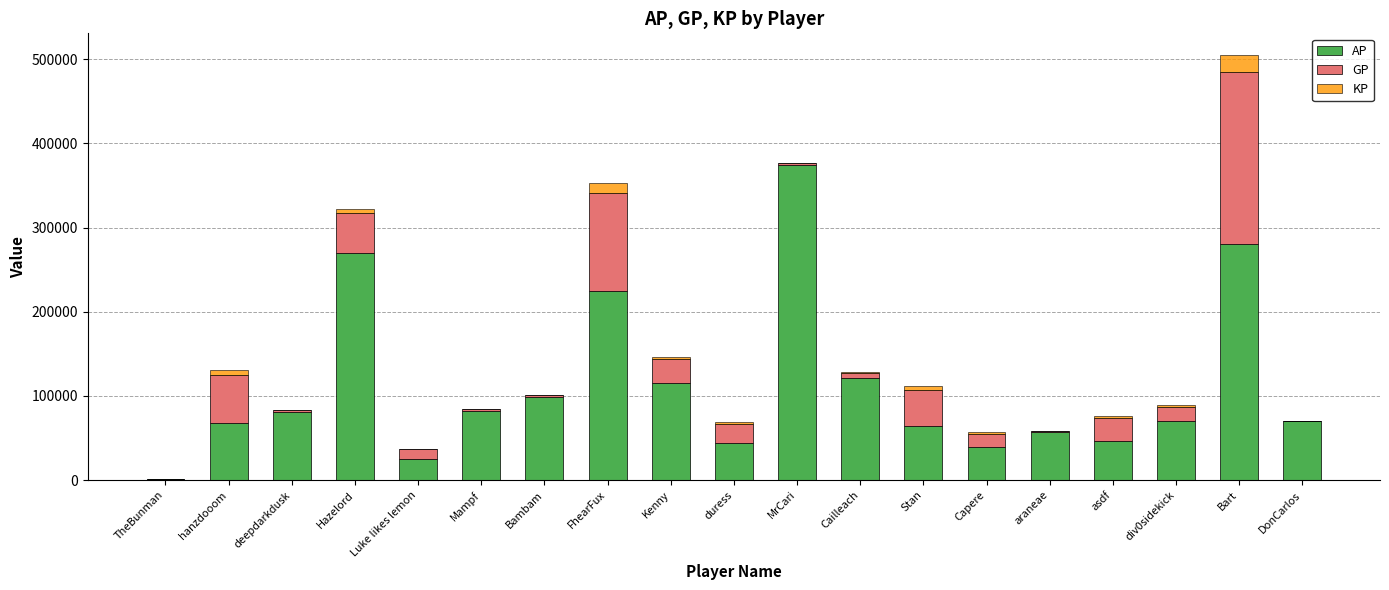

True or false: AP has a value of 25320.0 at Luke likes lemon.

True